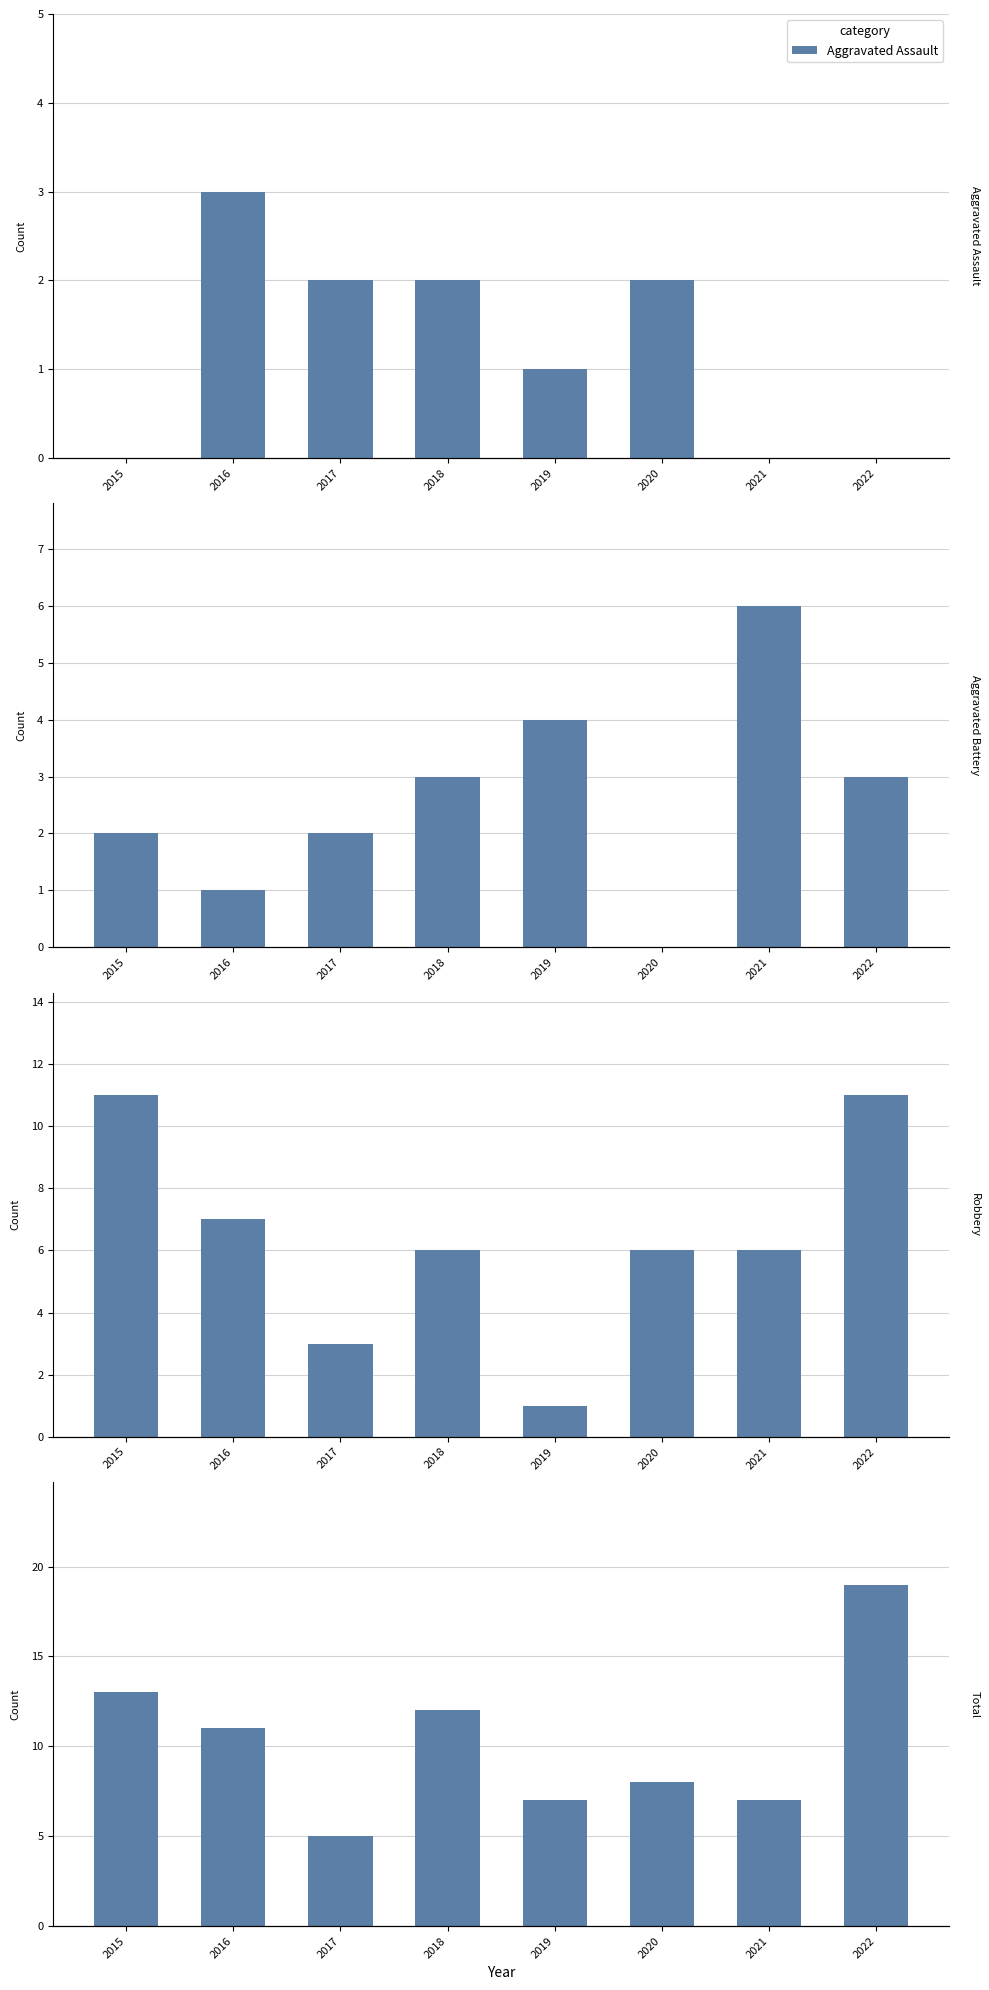

The value of Aggravated Battery at 2022 is 3. True or false?

True